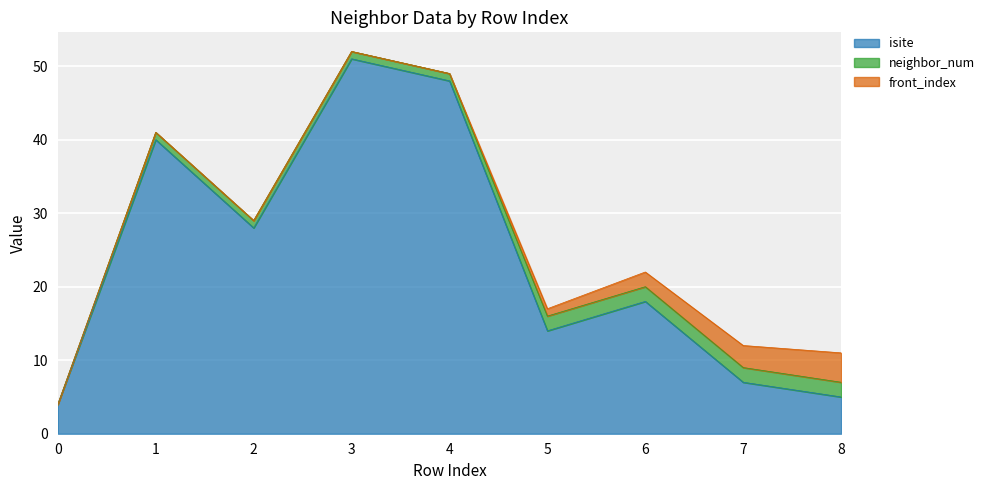

How many distinct data groups are displayed?

3